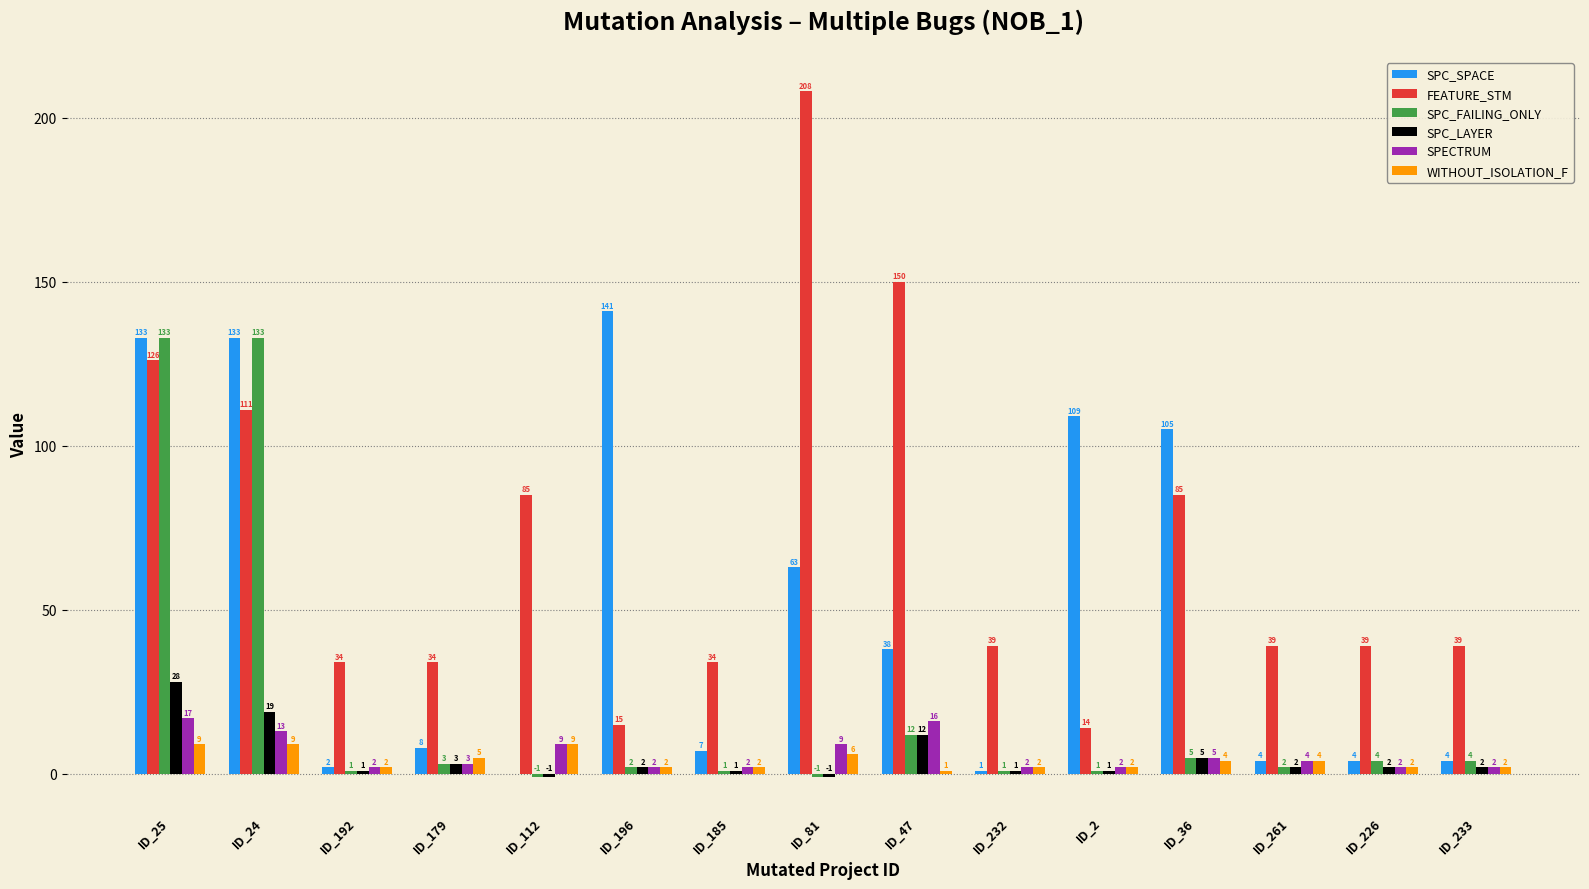

At which label is WITHOUT_ISOLATION_F closest to 5?

ID_179